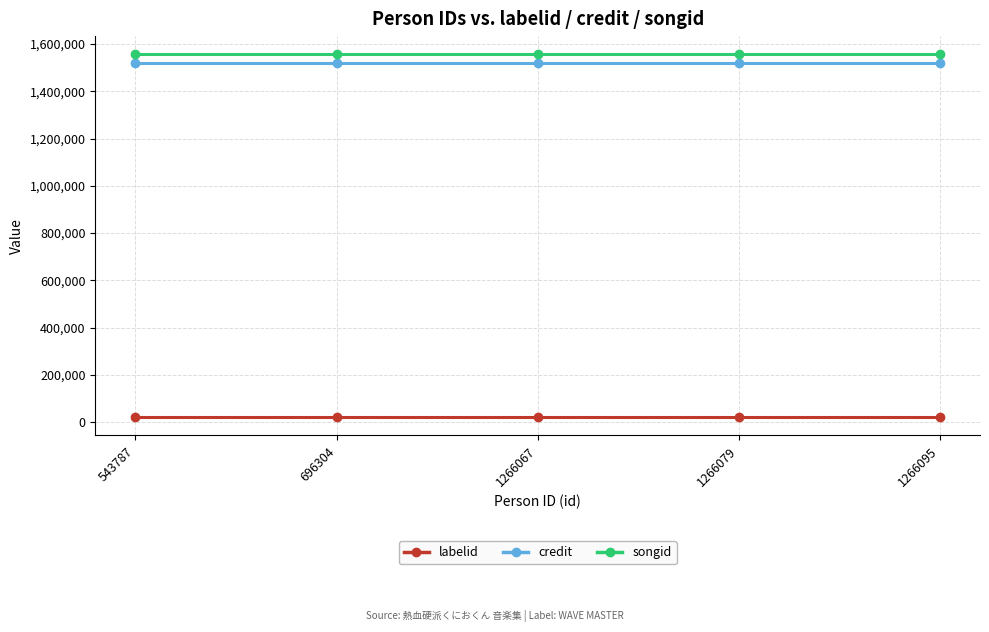

Is the value of songid at 1266095 greater than the value of labelid at 543787?

Yes